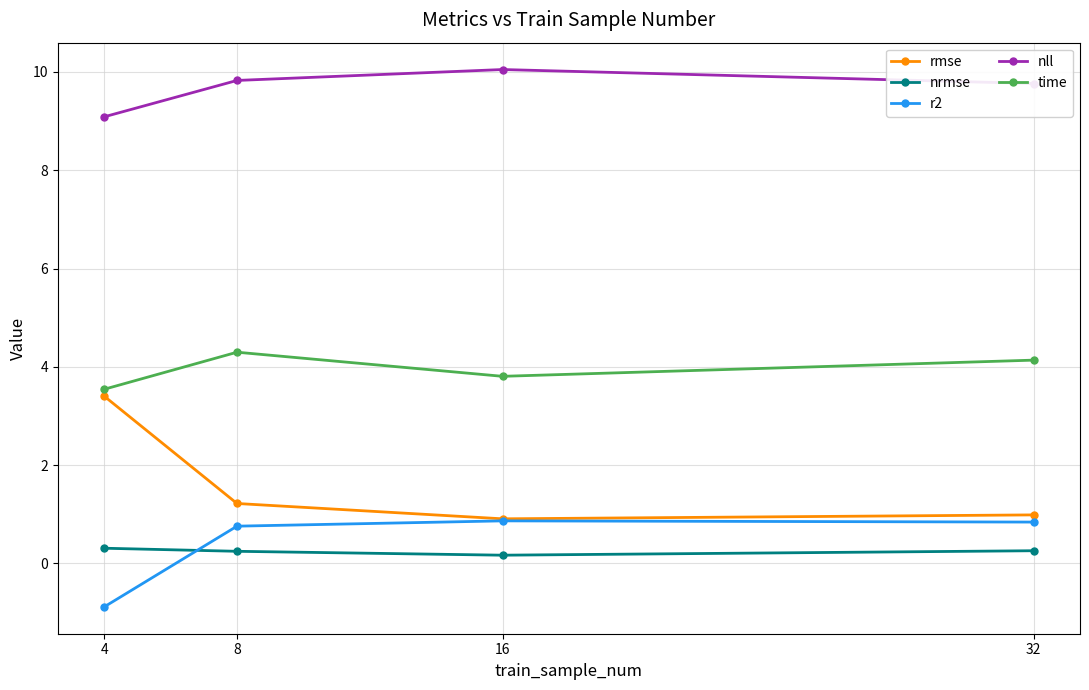

The value of nrmse at 4 is 0.3. True or false?

True